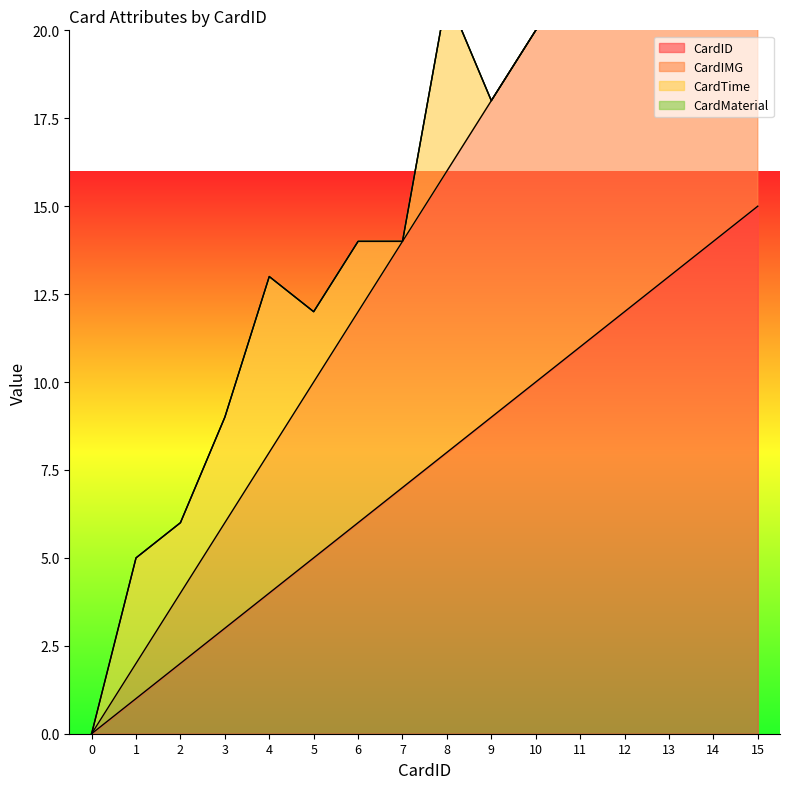

True or false: CardIMG has a value of 14 at 7.

True